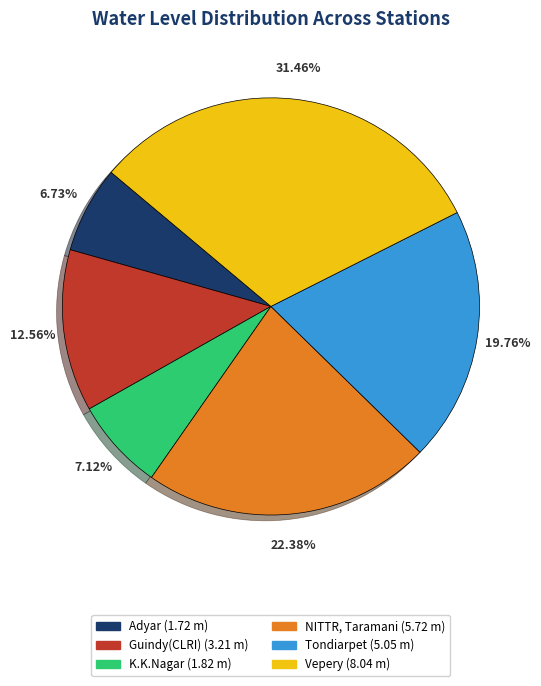

Between NITTR, Taramani and Vepery, which is larger?

Vepery